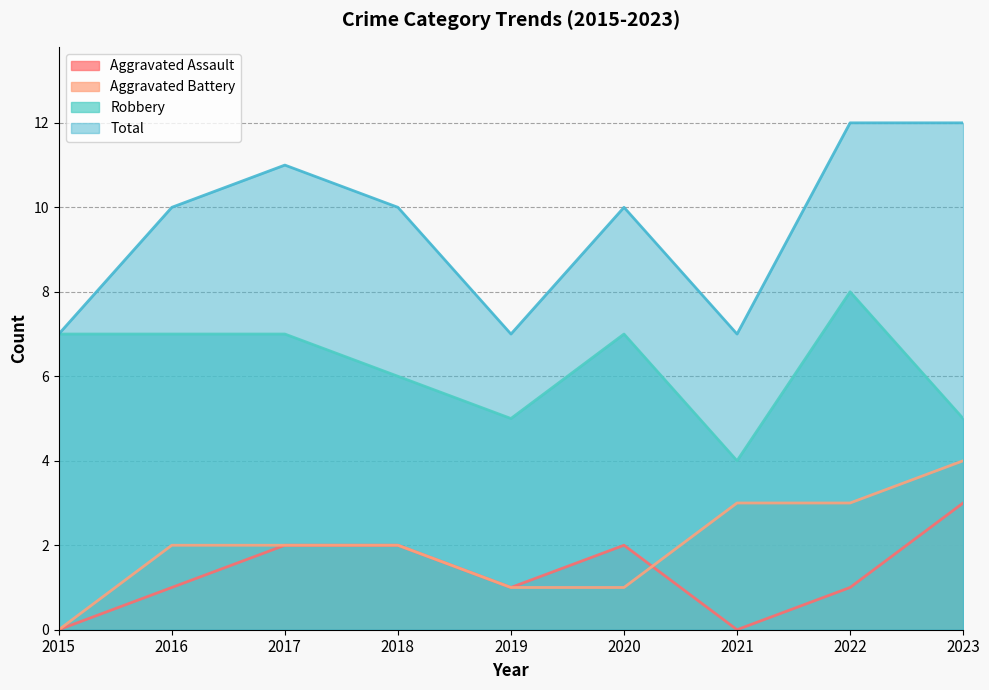

Which series changed the most between 2018 and 2019?

Total